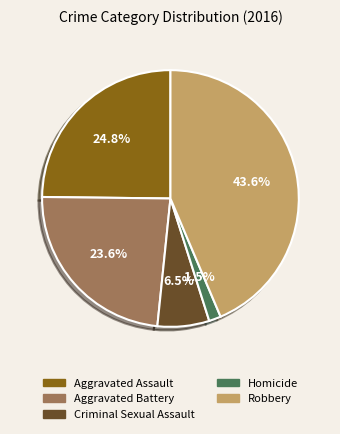

Between Aggravated Assault and Aggravated Battery, which is larger?

Aggravated Assault